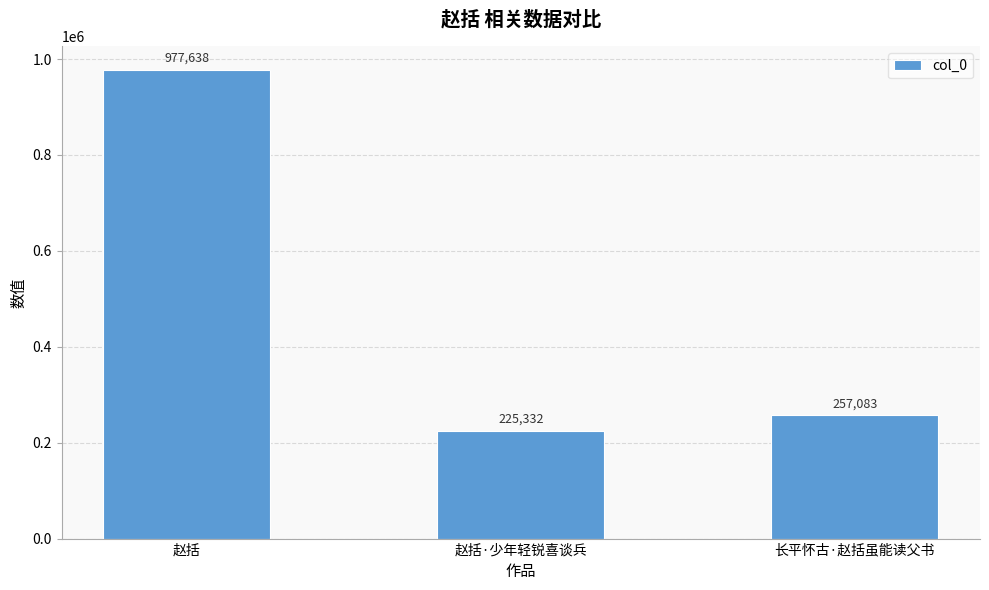

Rank the categories by value from highest to lowest.

赵括, 长平怀古·赵括虽能读父书, 赵括·少年轻锐喜谈兵